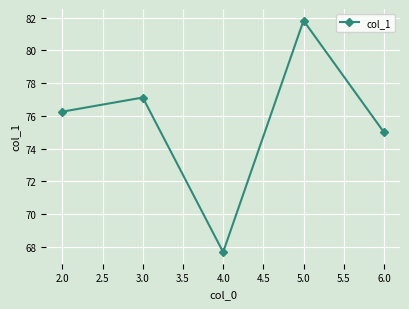

Reading right to left, what are all the values shown in this chart?

75.0	81.8	67.7	77.1	76.3